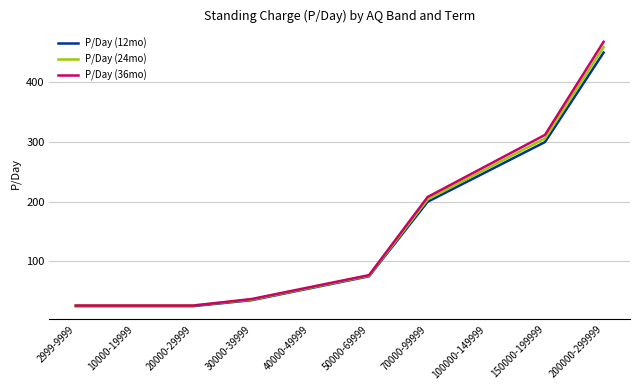

Which series has the largest range (max minus min)?

P/Day (36mo)